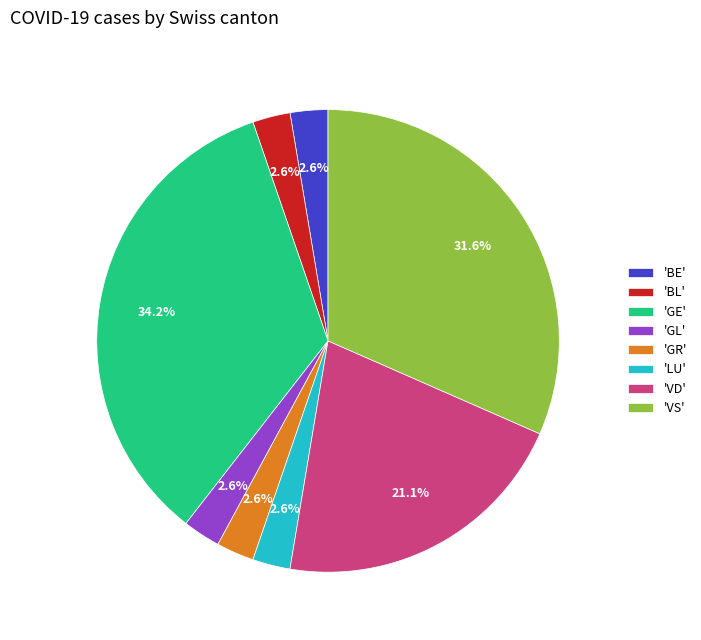

What is the largest slice in the pie chart?

'GE'